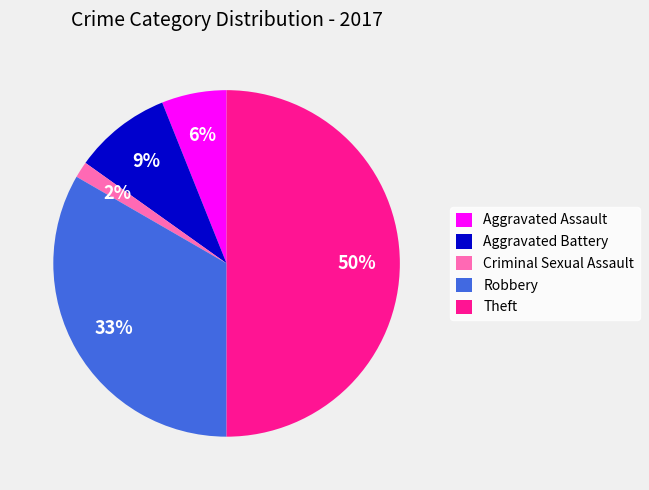

Between Robbery and Theft, which is larger?

Theft